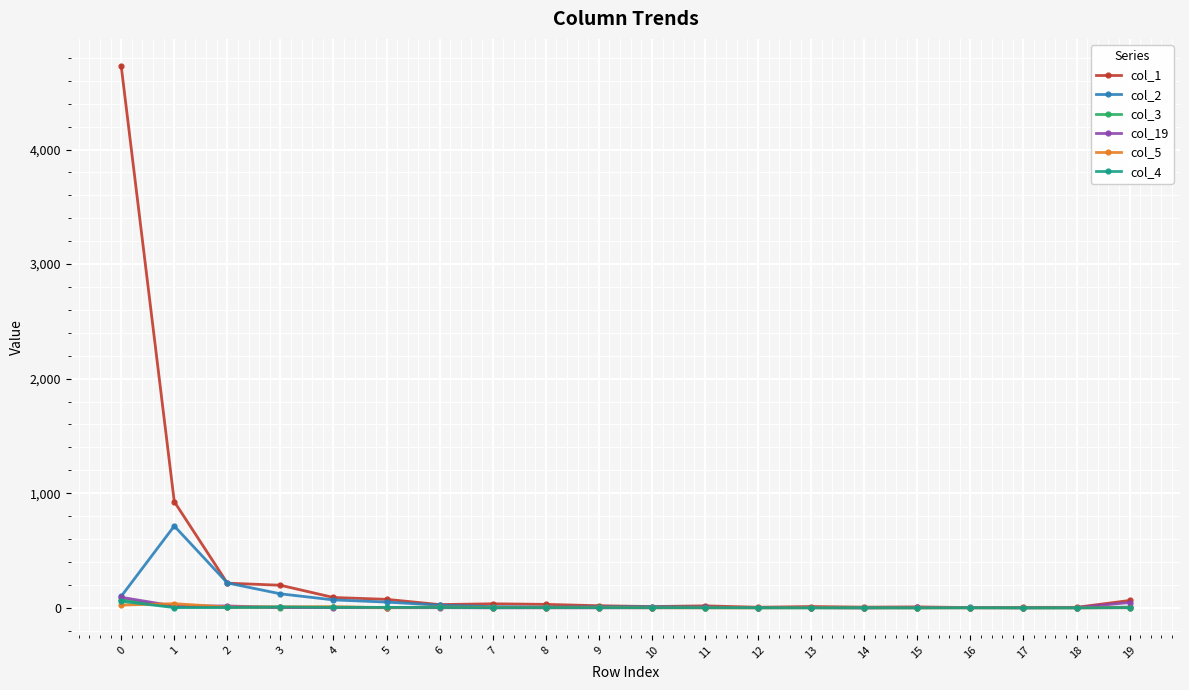

Which series has the largest total across all categories?

col_1